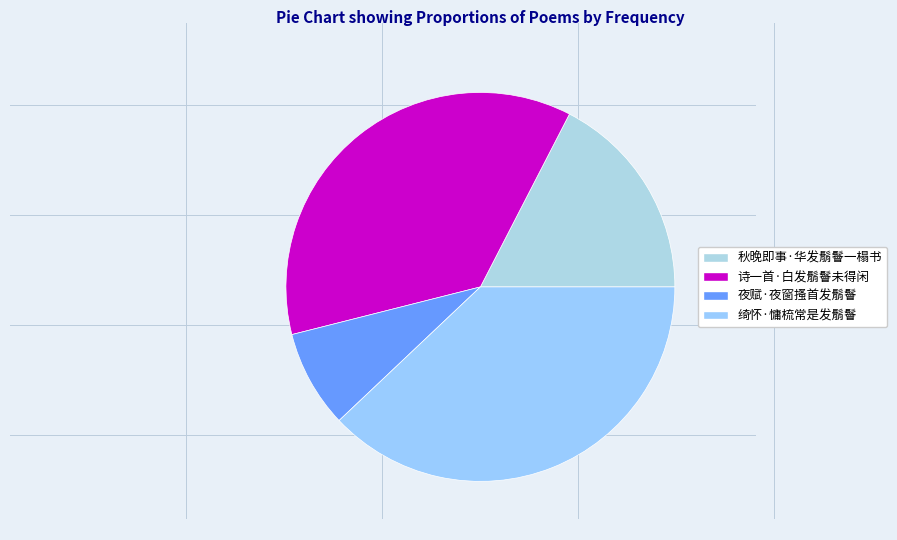

How much of the chart is everything except 夜赋·夜窗搔首发鬅鬙?

91.9%